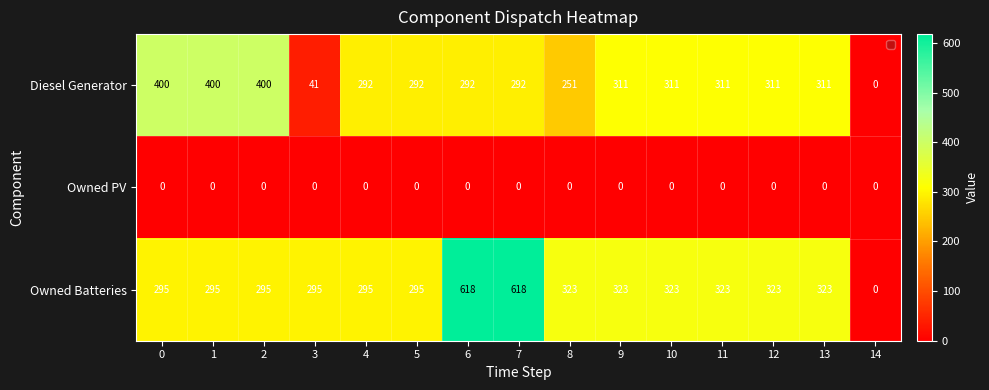

Which series has the largest range (max minus min)?

Owned Batteries